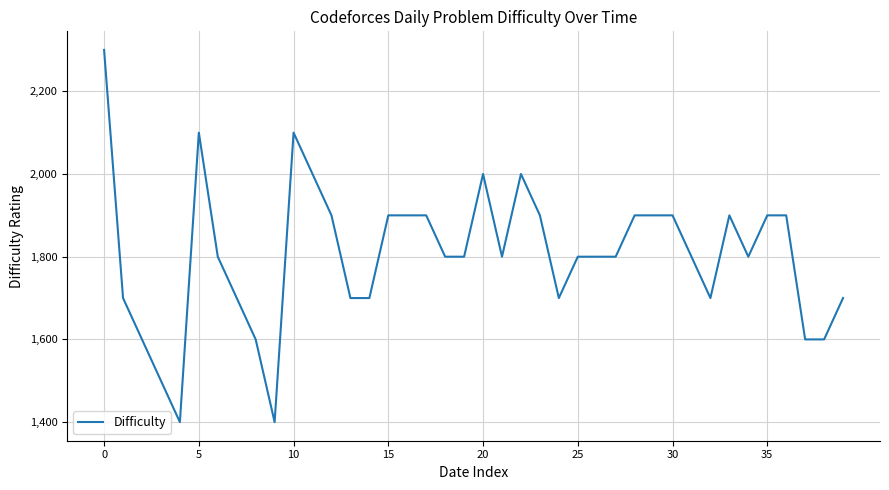

What is the greatest value displayed?

2300